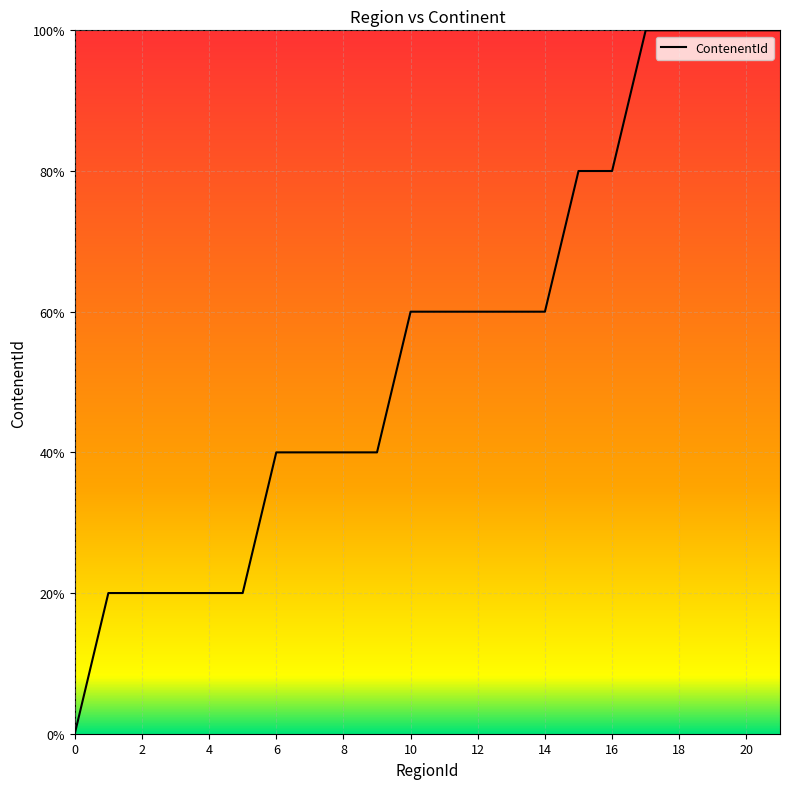

Rank the categories by value from highest to lowest.

17, 18, 19, 20, 21, 15, 16, 10, 11, 12, 13, 14, 6, 7, 8, 9, 1, 2, 3, 4, 5, 0